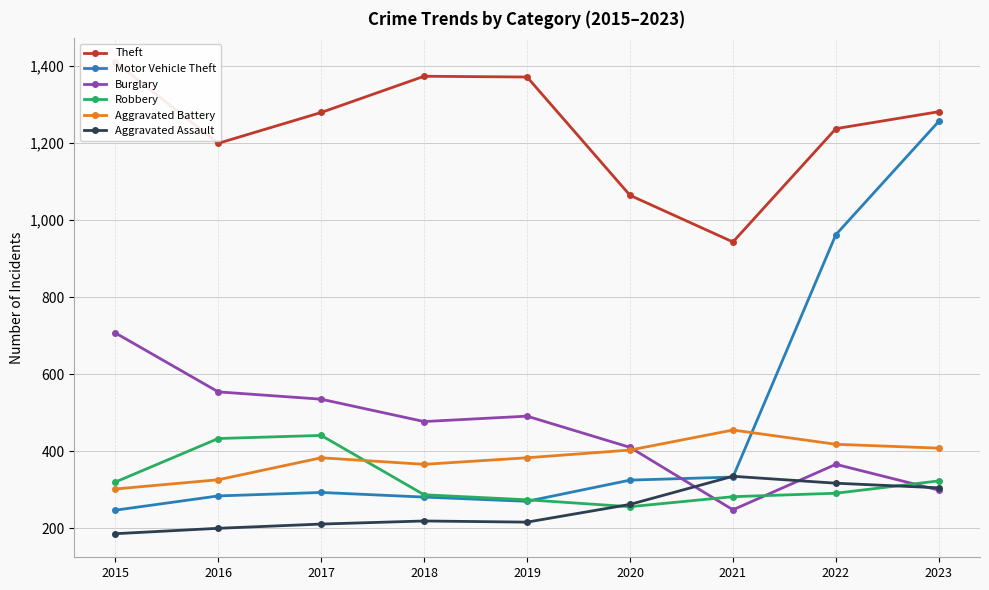

Reading right to left, list all the values displayed in this chart.

Theft: 1281	1237	943	1064	1371	1373	1279	1199	1410
Motor Vehicle Theft: 1256	962	333	325	270	281	293	284	247
Burglary: 299	366	248	410	491	477	535	554	707
Robbery: 323	291	282	256	274	287	441	433	320
Aggravated Battery: 408	418	455	403	383	366	383	326	302
Aggravated Assault: 305	317	335	262	216	219	211	200	186